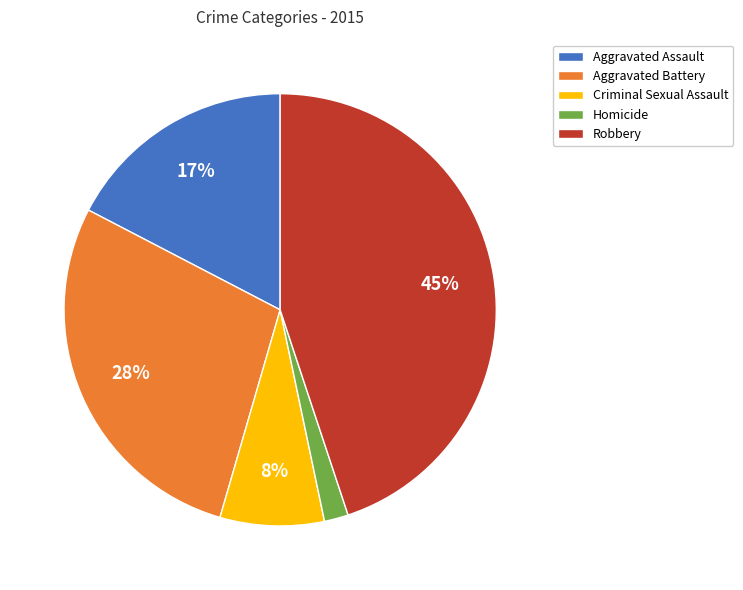

Which has a higher value, Robbery or Homicide?

Robbery